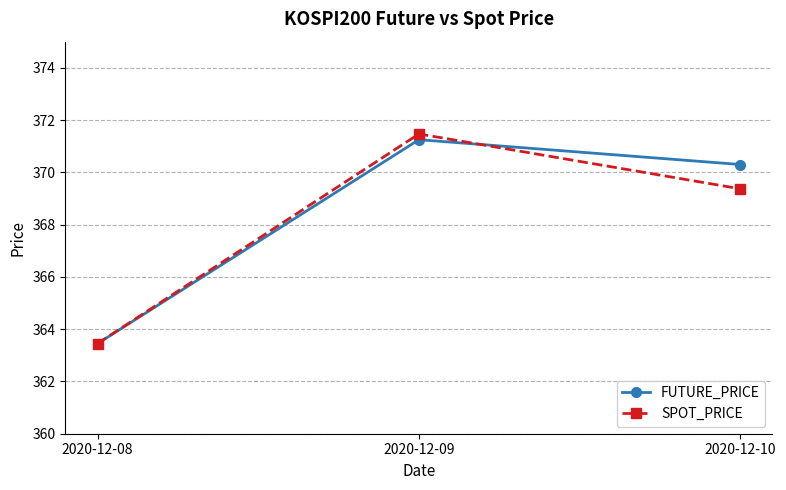

What is the total value across all series at 2020-12-08?

726.9